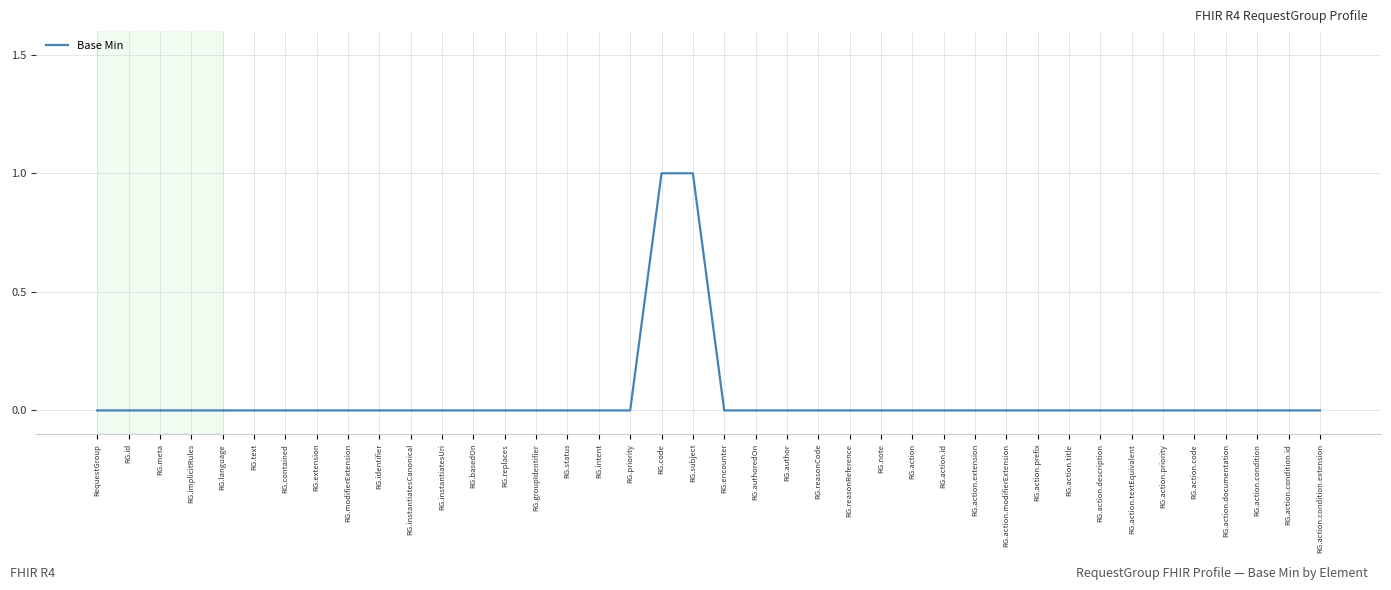

What is the difference between the second highest and minimum values?

1